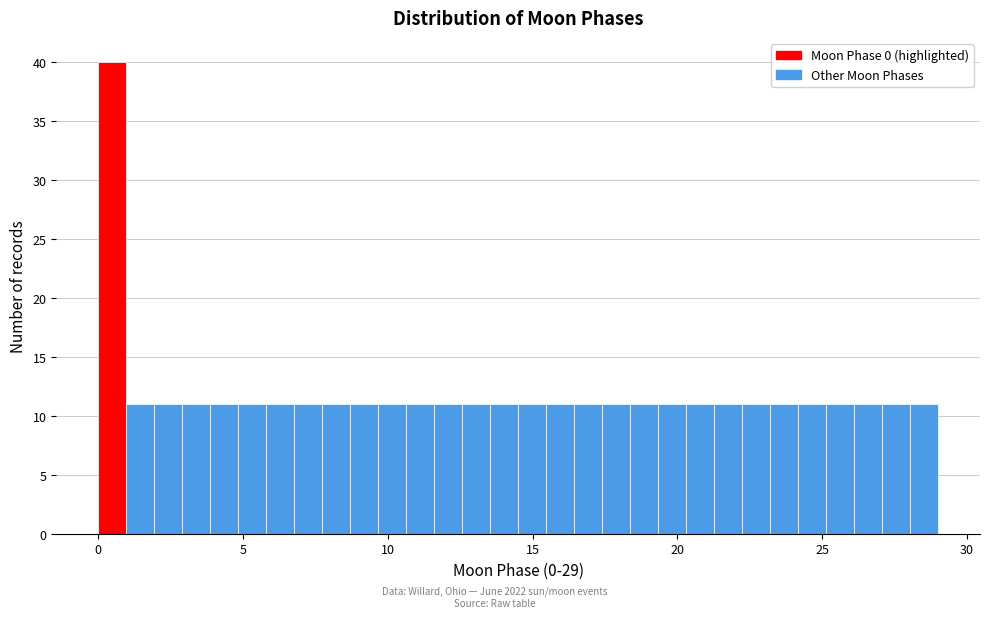

Around what value on the x-axis is the tallest bar? Give the approximate position of its centre, as read against the axis.

0.5